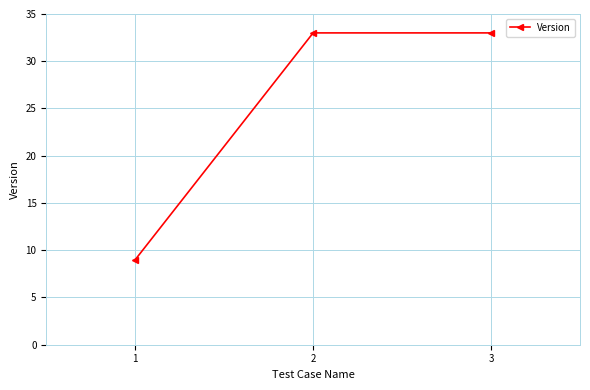

How many lines are shown in the chart?

1